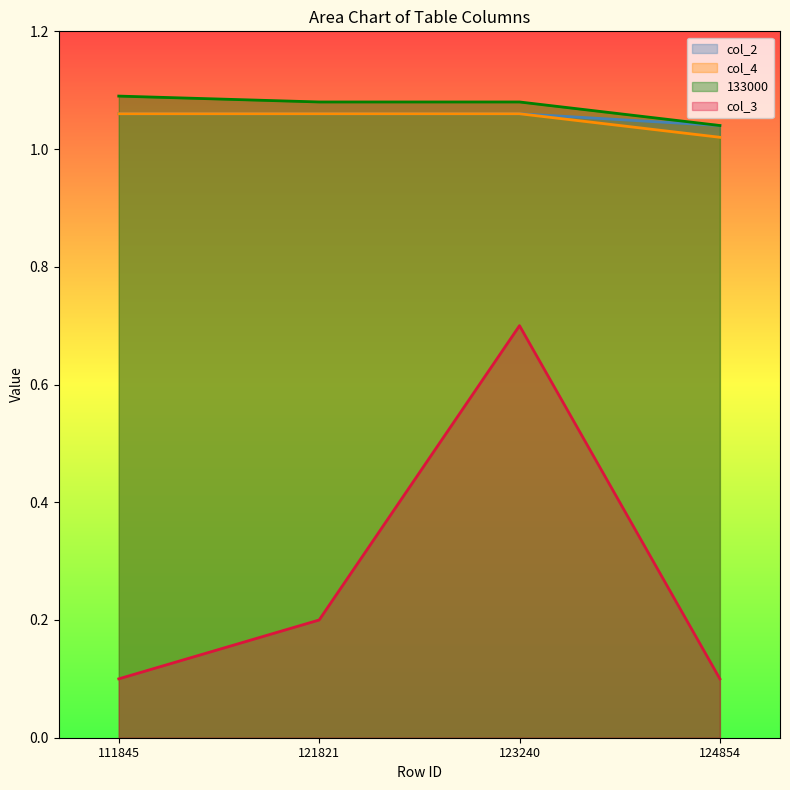

The value of col_3 at 123240 is 0.7. True or false?

True